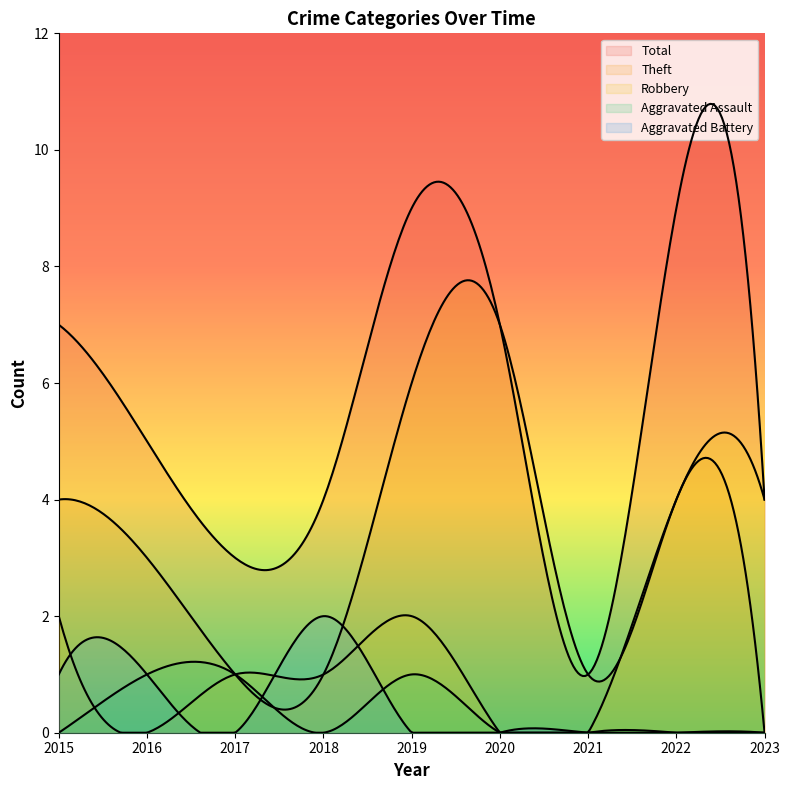

At which category does the chart reach its peak across all series?

2019